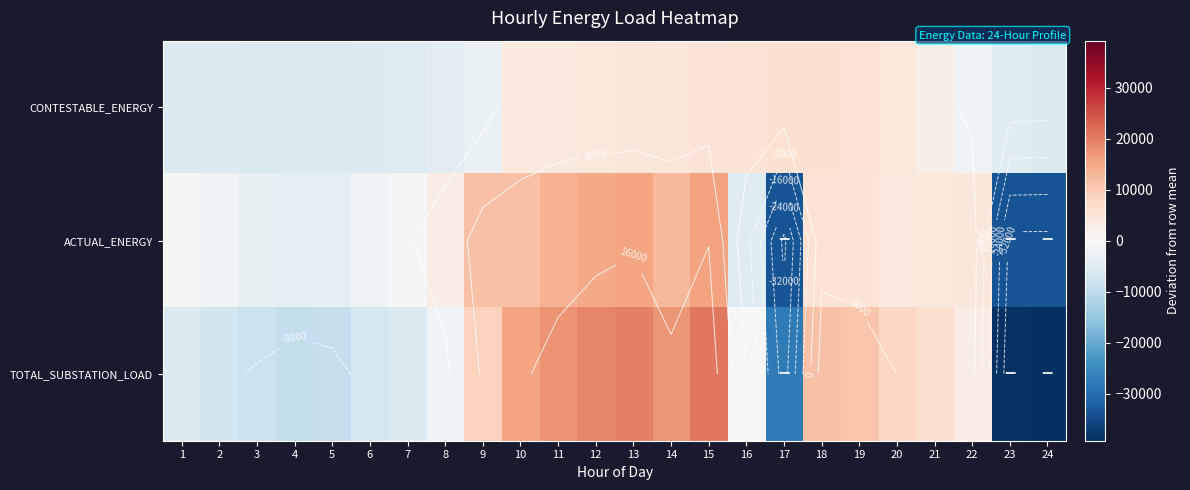

List the series in order of their overall mean, lowest first.

CONTESTABLE_ENERGY, ACTUAL_ENERGY, TOTAL_SUBSTATION_LOAD